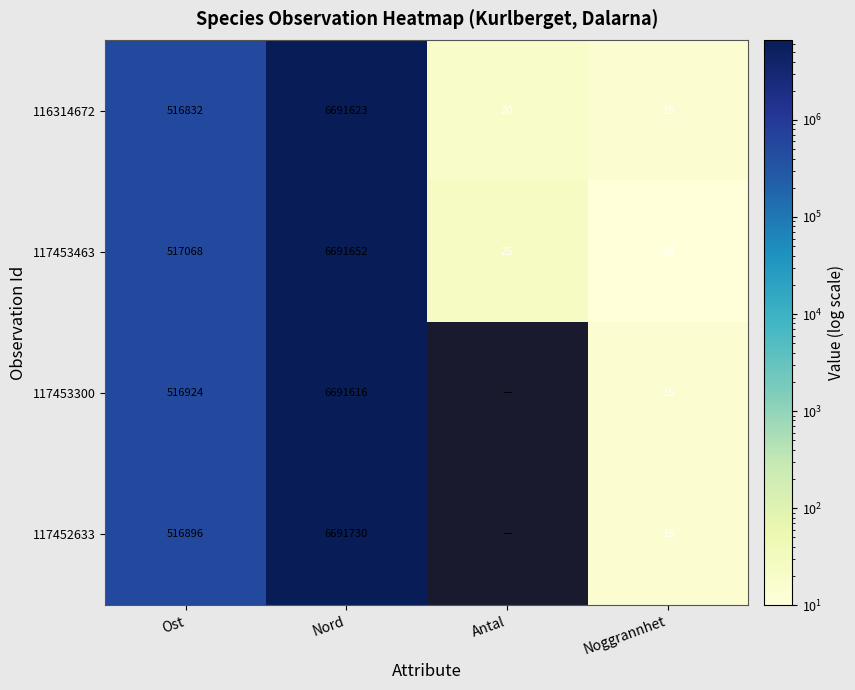

What is the approximate value of 117453463 at Nord?

6691652